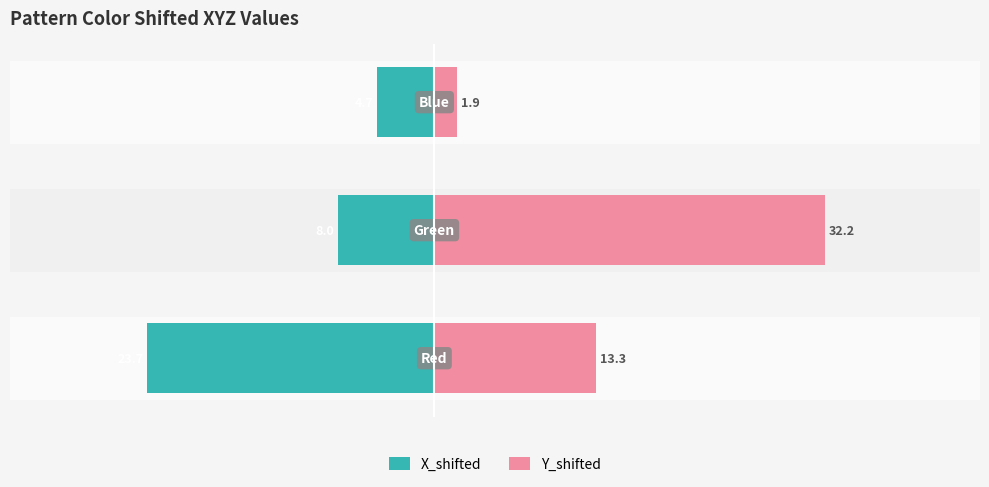

What is the value of the Y_shifted bar at the 1st from the left?

13.3